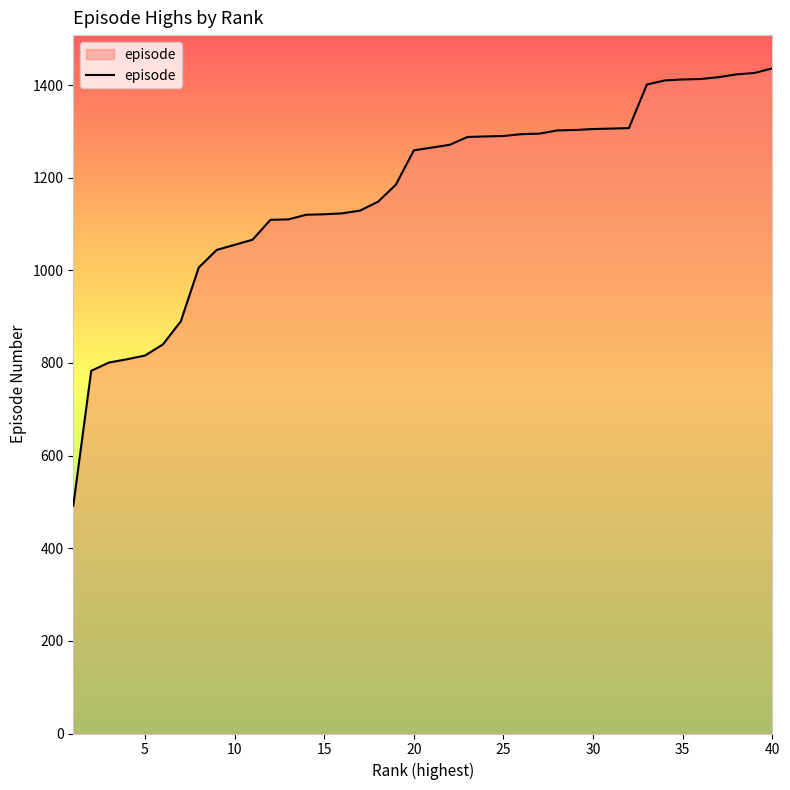

What is the maximum value shown in the chart?

1436